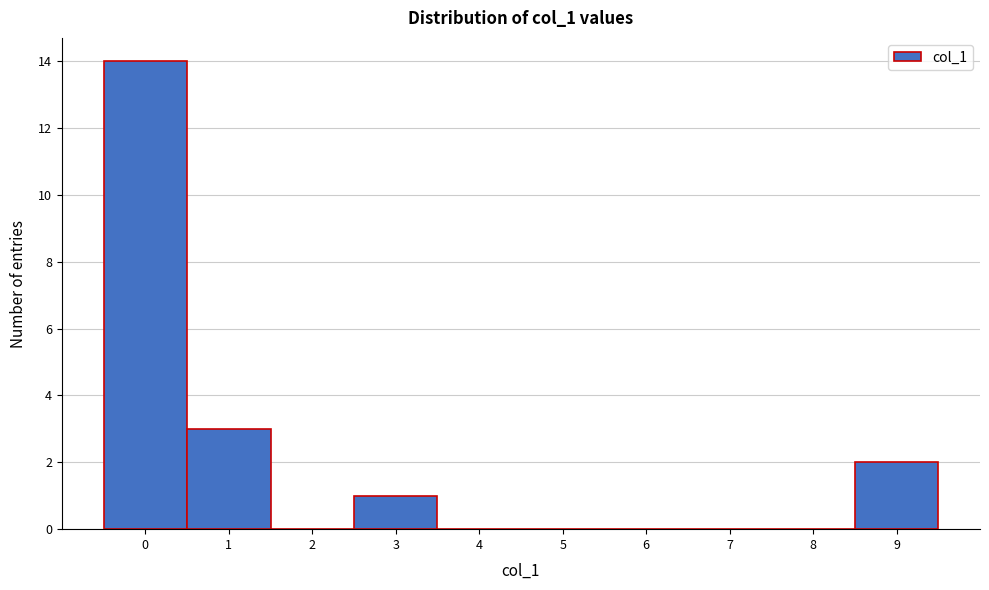

Reading left to right, transcribe this chart: for each bar, give the range it covers on the x-axis and its height. The values are not printed on the chart, so give them approximately, as read against the axis.

-0.5 to 0.5: 14
0.5 to 1.5: 3
1.5 to 2.5: 0
2.5 to 3.5: 1
3.5 to 4.5: 0
4.5 to 5.5: 0
5.5 to 6.5: 0
6.5 to 7.5: 0
7.5 to 8.5: 0
8.5 to 9.5: 2